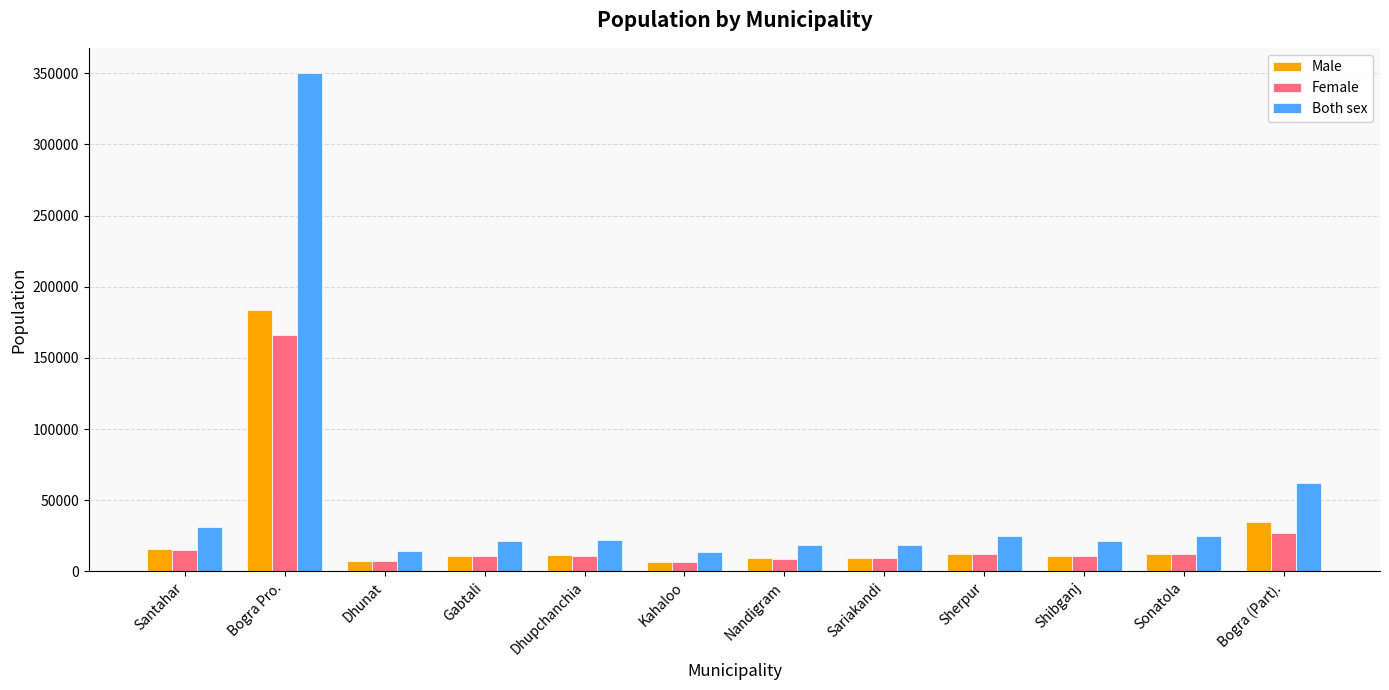

Where is Female nearest to the value 86704?

Bogra (Part).